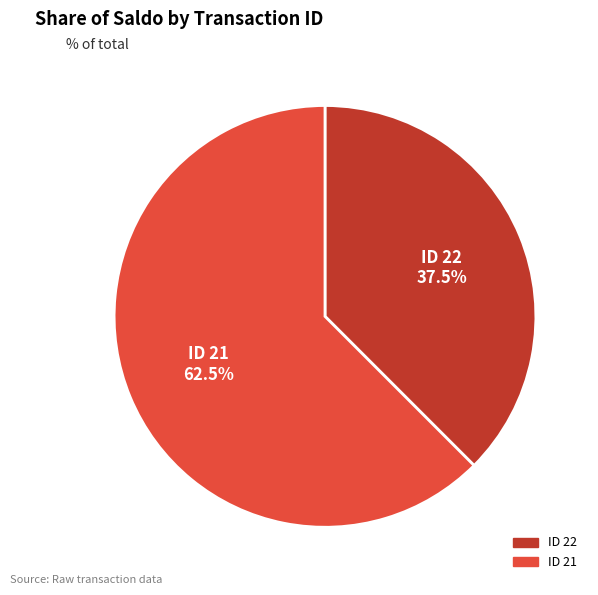

What is the smallest slice in the pie chart?

ID 22